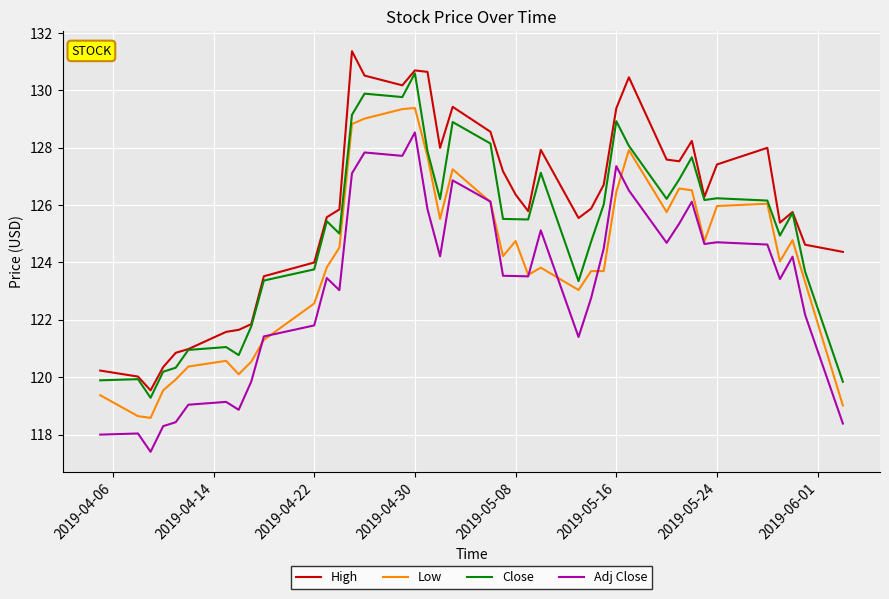

How many categories are shown in the chart?

40